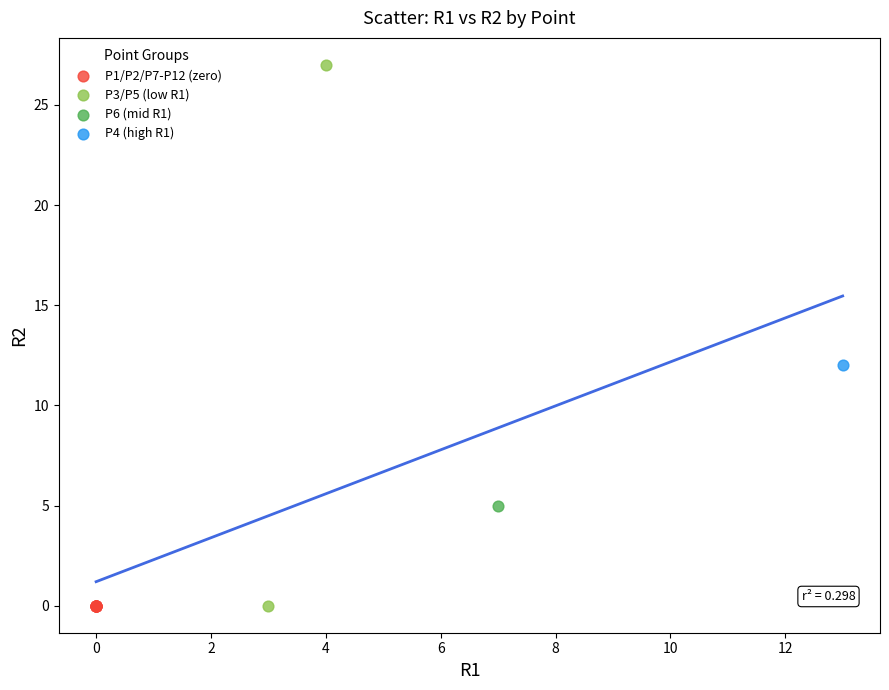

Which series reaches the maximum Y coordinate?

P3/P5 (low R1)